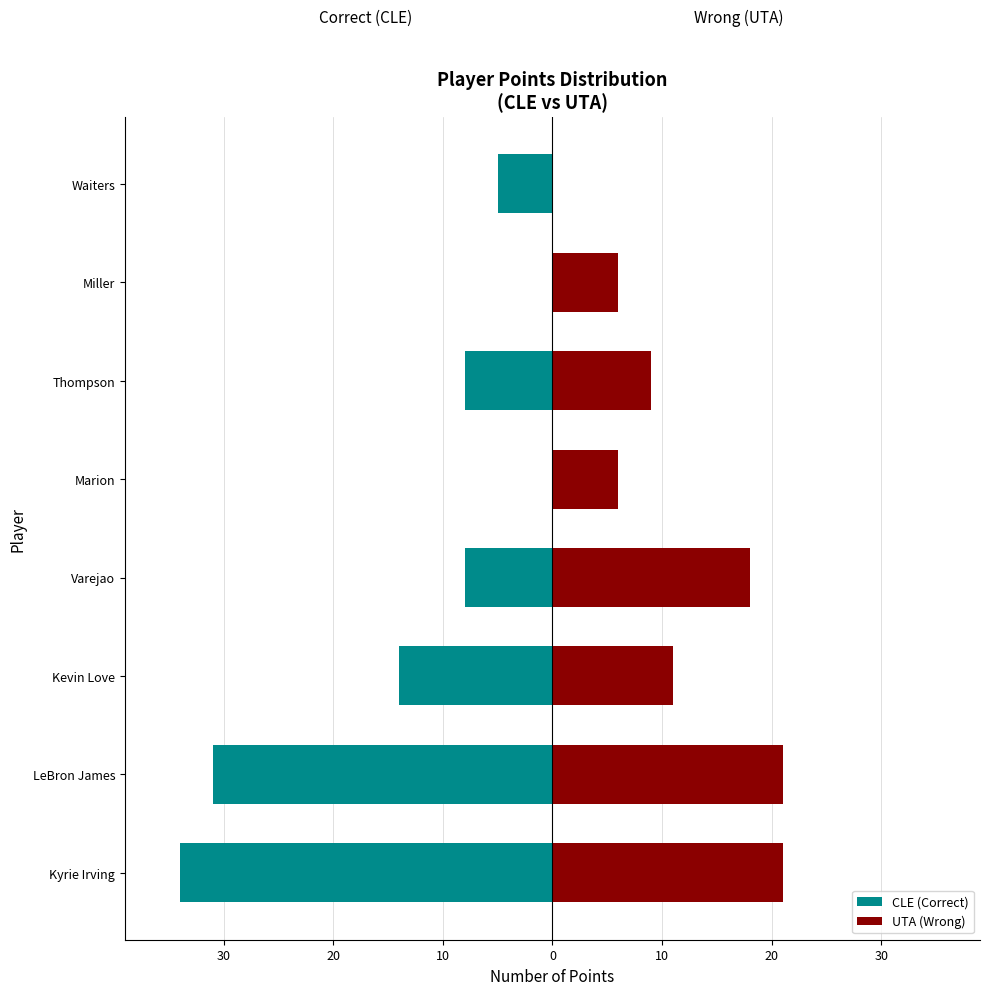

How many series are shown in this chart?

2